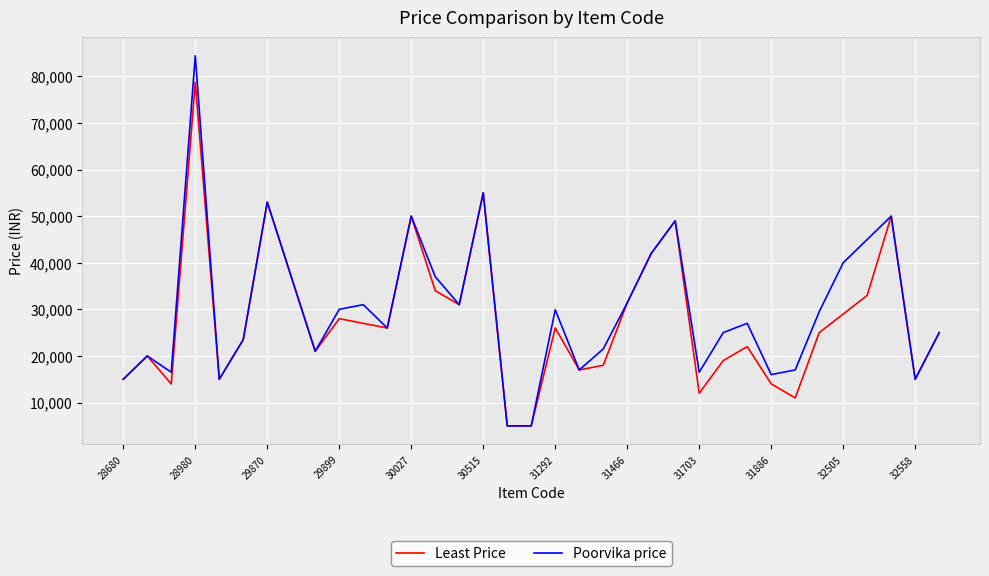

What is the minimum value for Poorvika price?

4995